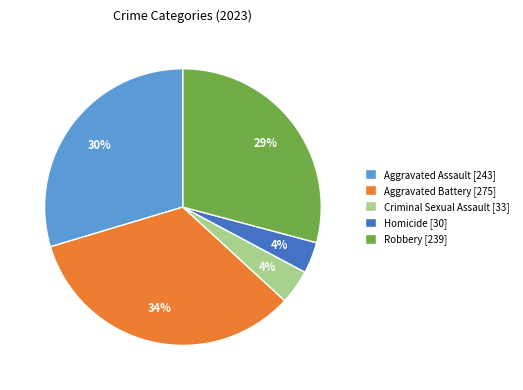

How many segments does this pie chart have?

5